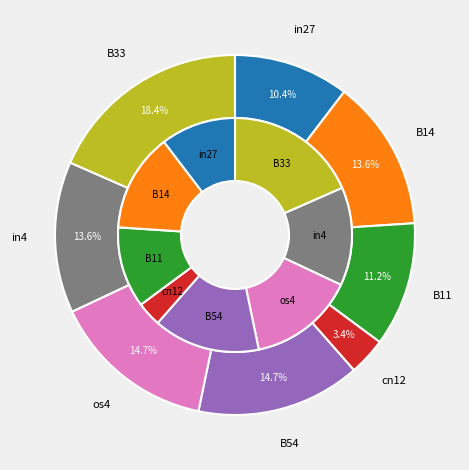

The B11 slice represents 11% of the pie. True or false?

True